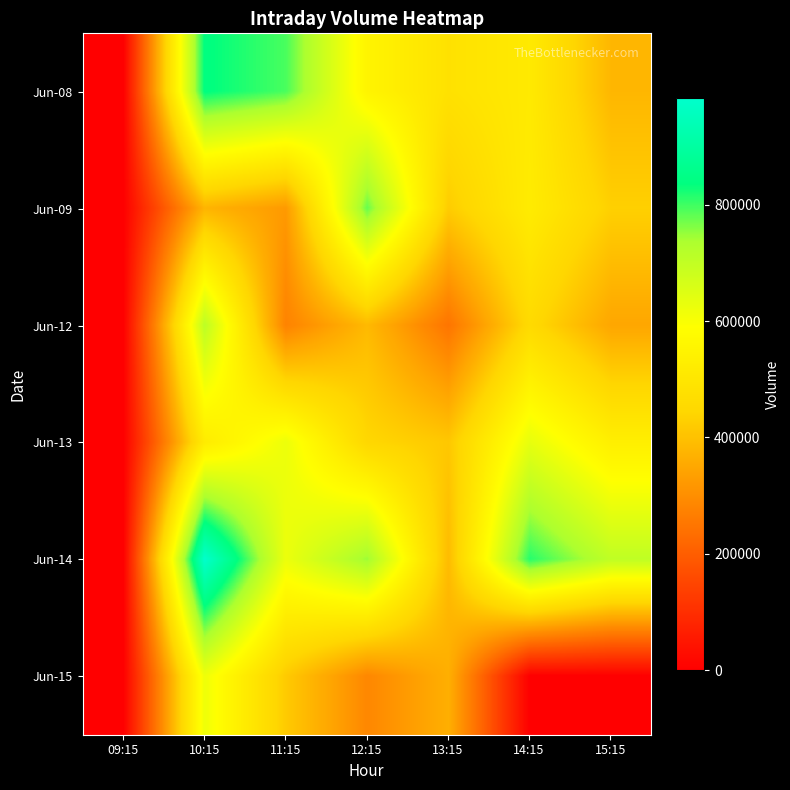

At which category is the sum across all series the highest?

10:15